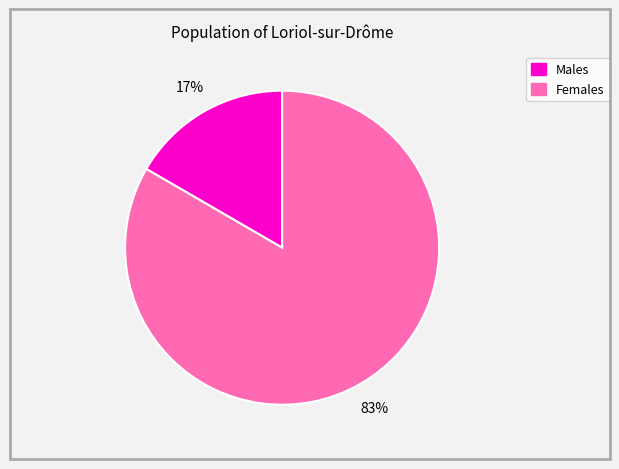

To the nearest percent, what is the average slice percentage?

50%